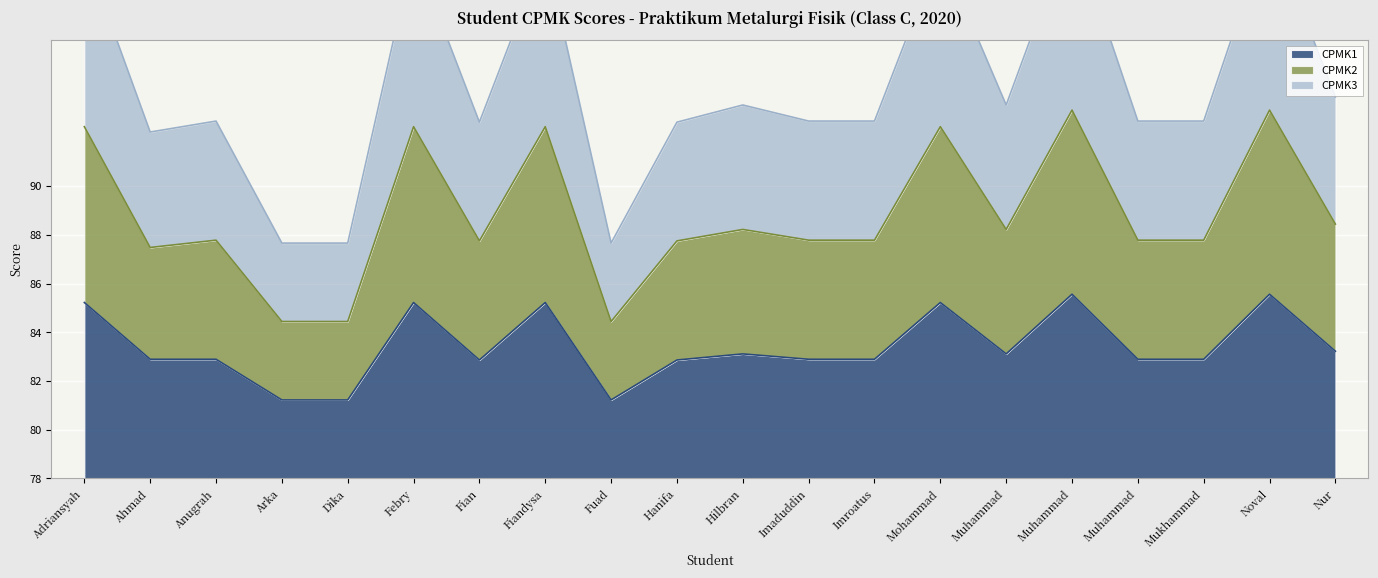

True or false: CPMK2 has a value of 87.8 at Muhammad.

True